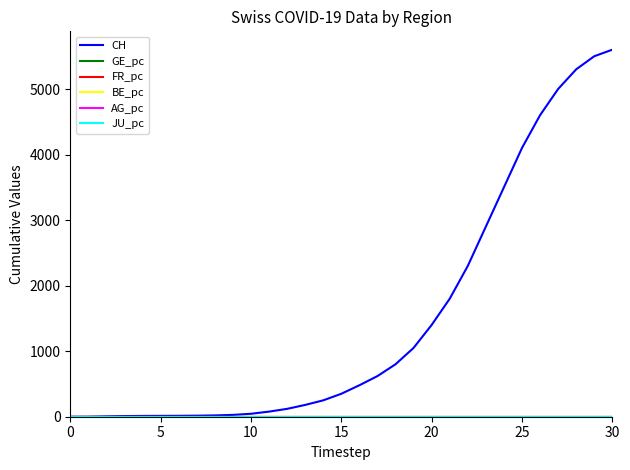

Which series has the largest total across all categories?

CH